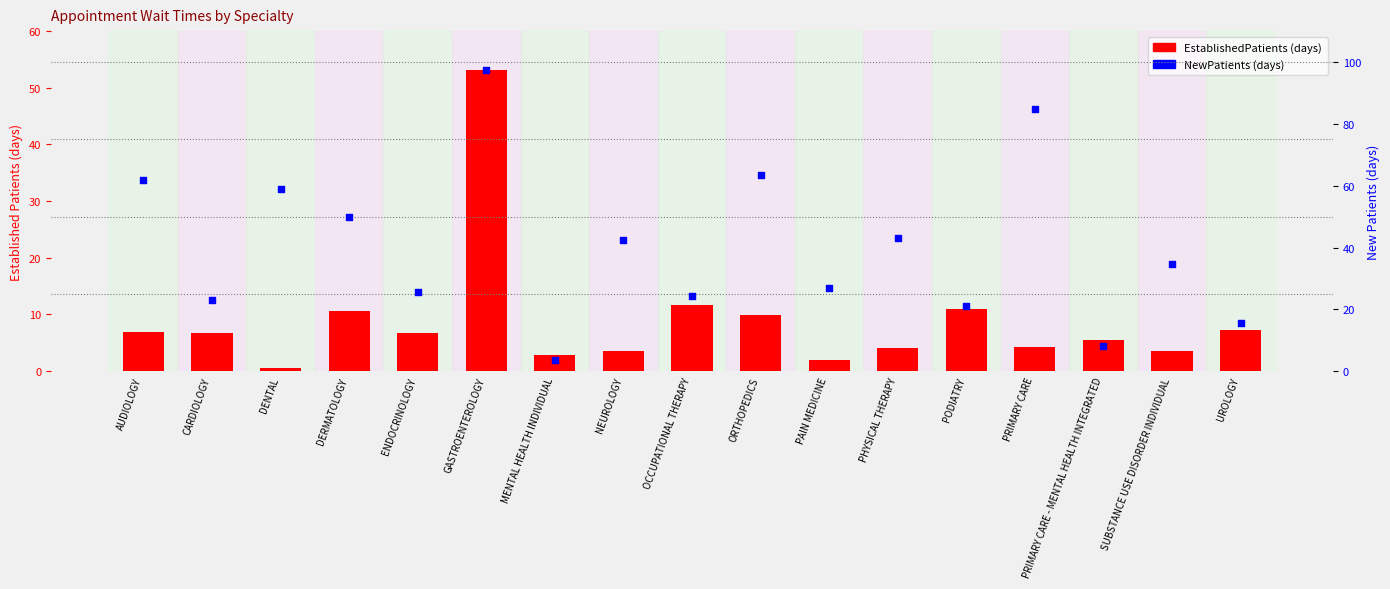

At which category is the sum across all series the highest?

GASTROENTEROLOGY